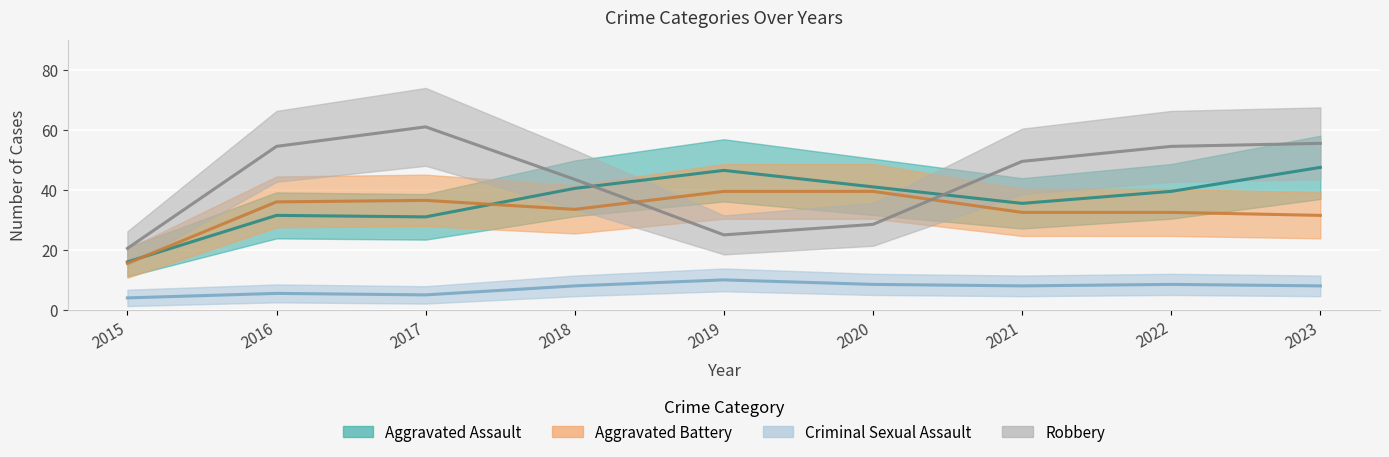

Rank the series by their maximum value, from highest to lowest.

Robbery, Aggravated Assault, Aggravated Battery, Criminal Sexual Assault